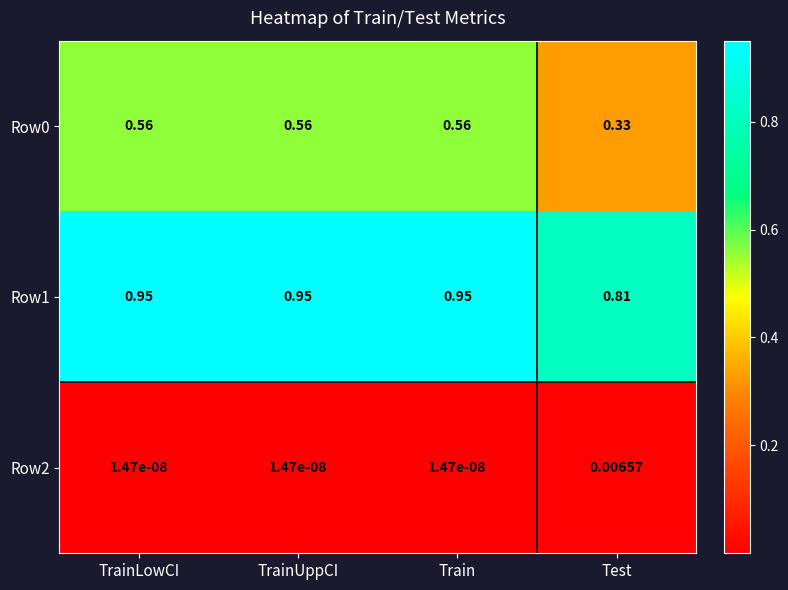

Is the value of Row0 at TrainLowCI greater than the value of Row1 at Train?

No